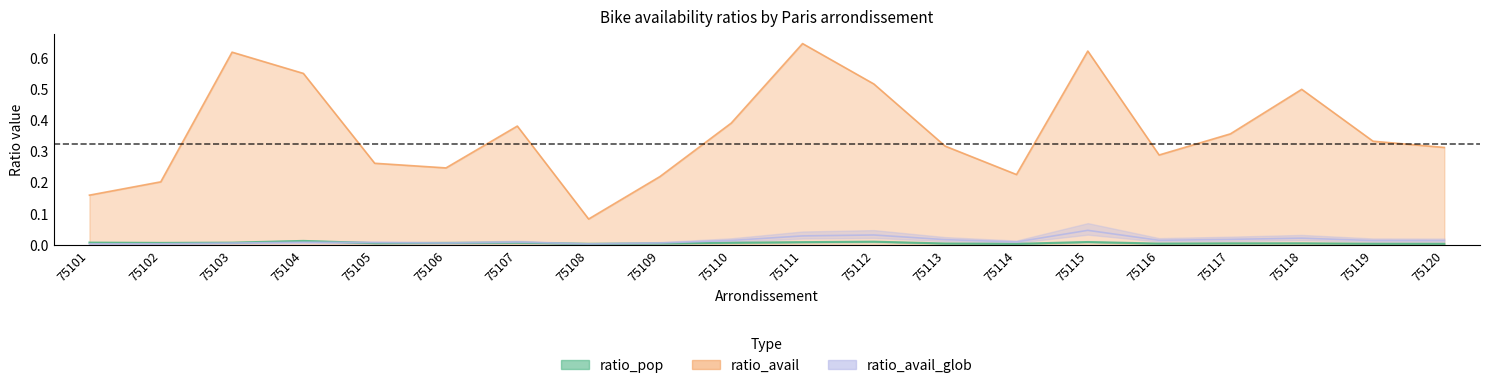

The ratio_avail_glob series shows 0.0 at 75114. True or false?

False